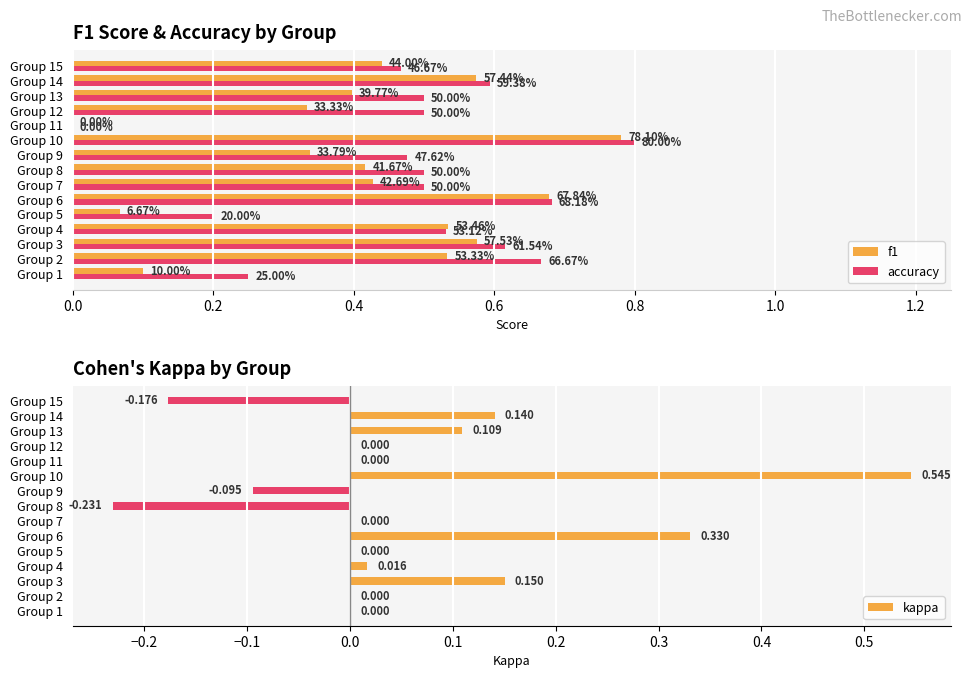

Reading right to left, transcribe all the data shown in this chart.

f1: 0.4	0.6	0.4	0.3	0.0	0.8	0.3	0.4	0.4	0.7	0.1	0.5	0.6	0.5	0.1
accuracy: 0.5	0.6	0.5	0.5	0.0	0.8	0.5	0.5	0.5	0.7	0.2	0.5	0.6	0.7	0.2
kappa: -0.2	0.1	0.1	0.0	0.0	0.5	-0.1	-0.2	0.0	0.3	0.0	0.0	0.2	0.0	0.0